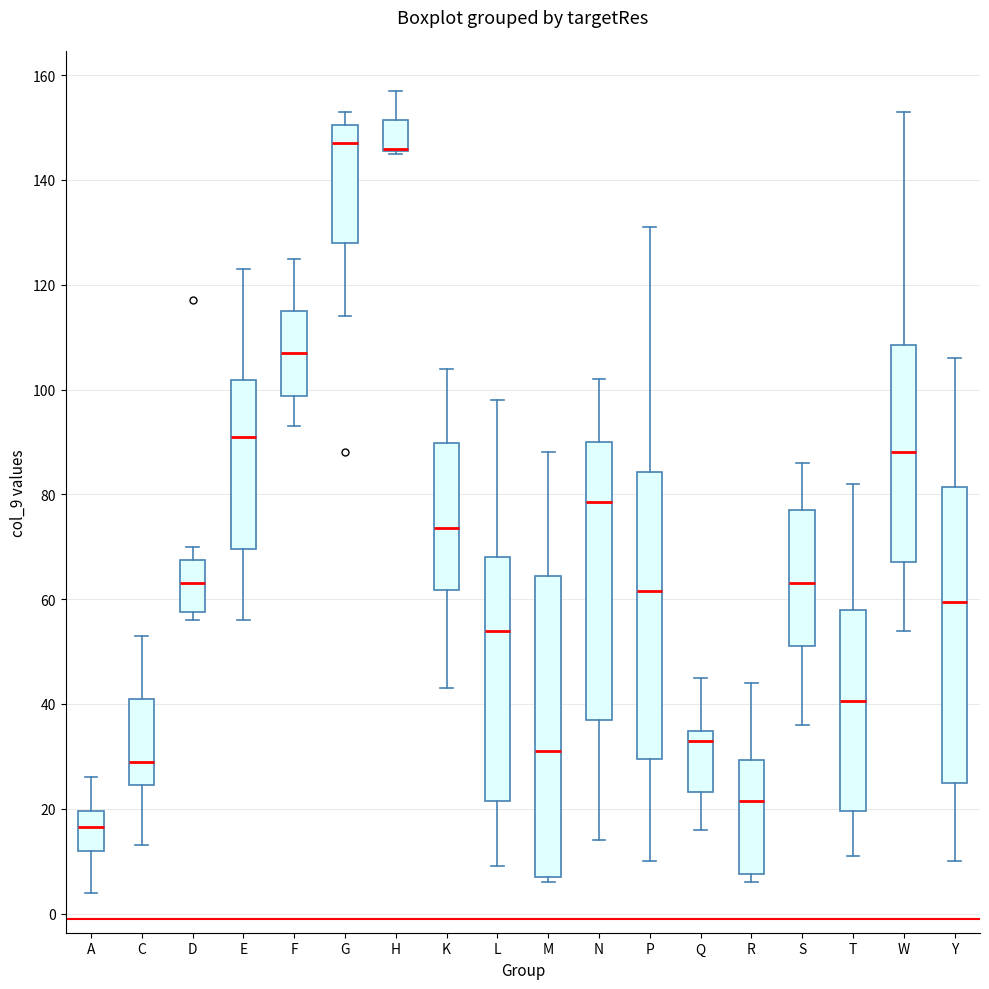

Reading left to right, read every box against the y-axis: the position of its median line, the range the box covers, and the ends of its whiskers. The values are not printed on the chart, so give them approximately, as read against the axis.

A: median 16, box 12 to 20, whiskers 4 to 26
C: median 30, box 24 to 42, whiskers 14 to 54
D: median 64, box 58 to 68, whiskers 56 to 70
E: median 92, box 70 to 102, whiskers 56 to 124
F: median 108, box 98 to 116, whiskers 94 to 126
G: median 148, box 128 to 150, whiskers 114 to 154
H: median 146 (drawn on the box's lower edge), box 146 to 152, whiskers 146 to 158
K: median 74, box 62 to 90, whiskers 44 to 104
L: median 54, box 22 to 68, whiskers 10 to 98
M: median 32, box 8 to 64, whiskers 6 to 88
N: median 78, box 38 to 90, whiskers 14 to 102
P: median 62, box 30 to 84, whiskers 10 to 132
Q: median 34 (just below the box's upper edge), box 24 to 34, whiskers 16 to 46
R: median 22, box 8 to 30, whiskers 6 to 44
S: median 64, box 52 to 78, whiskers 36 to 86
T: median 40, box 20 to 58, whiskers 12 to 82
W: median 88, box 68 to 108, whiskers 54 to 154
Y: median 60, box 26 to 82, whiskers 10 to 106